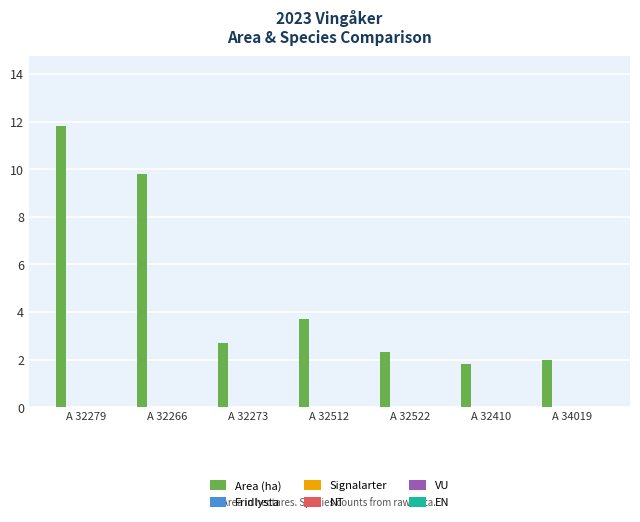

What is the difference between the maximum and second lowest values?

9.8